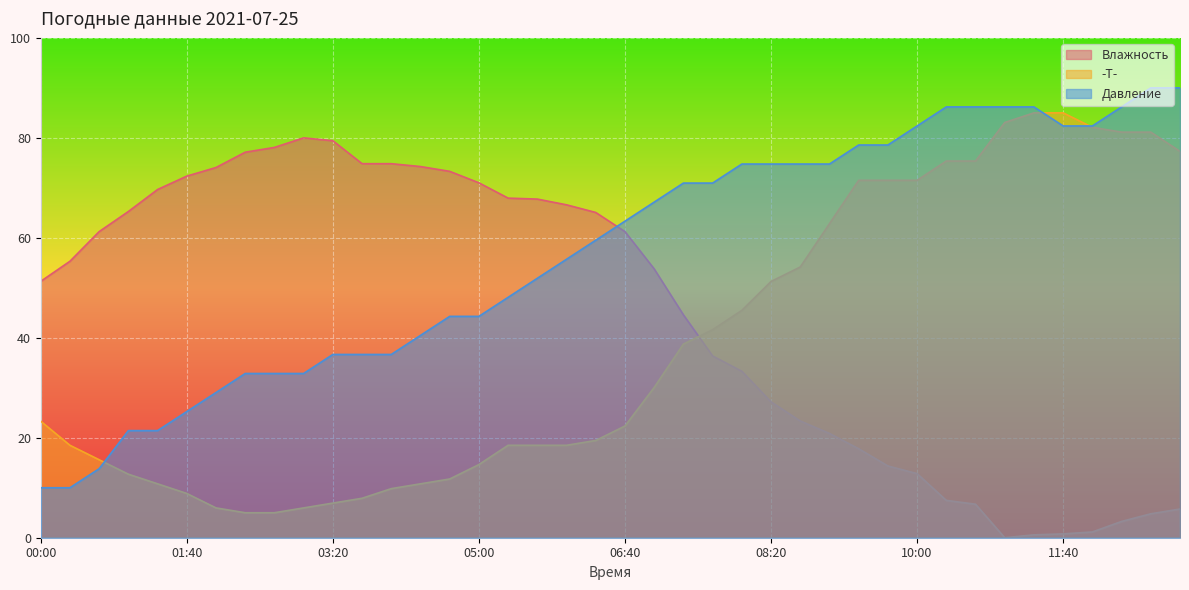

True or false: Давление and -T- cross at least once.

True